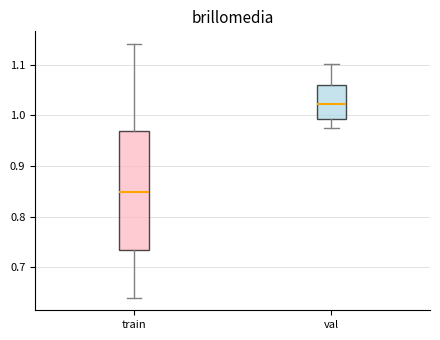

Comparing the boxes themselves (not the whiskers), which one is the tallest?

train